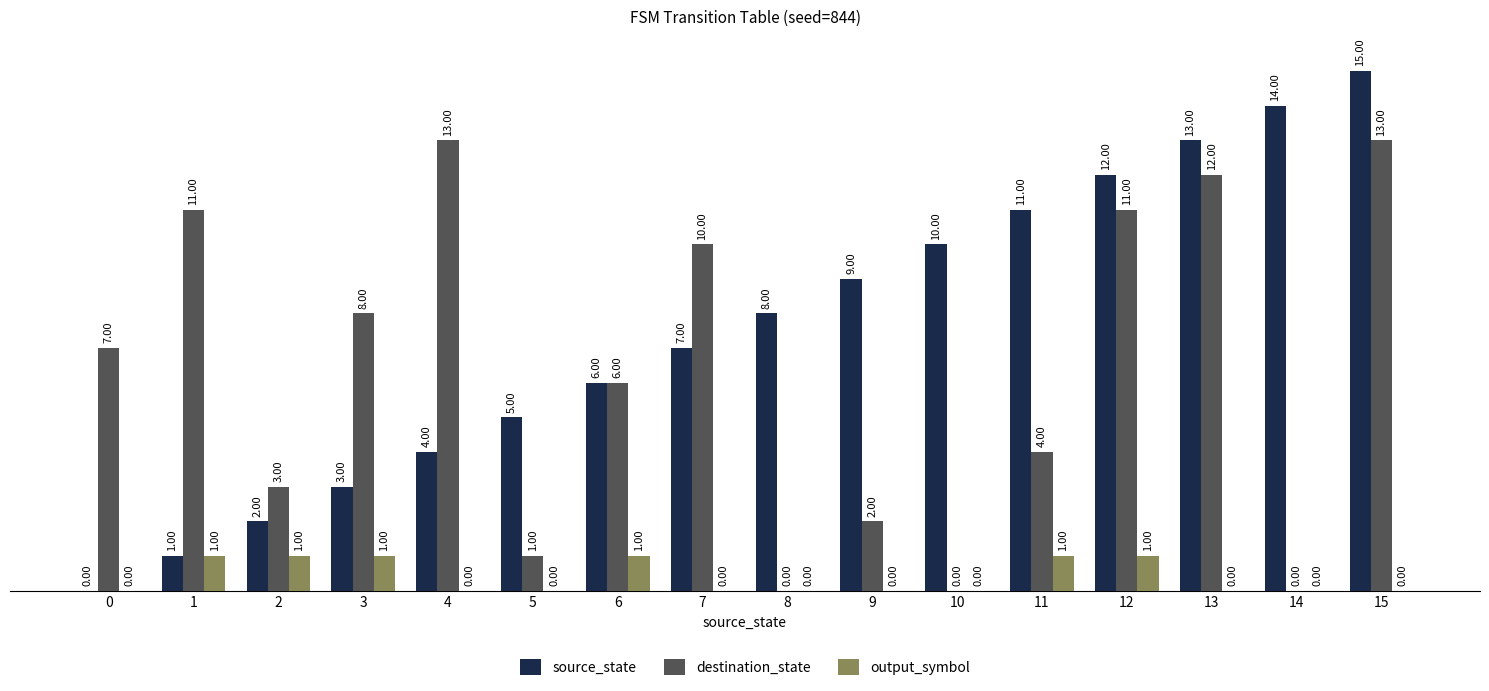

What is the average value of the source_state series?

8